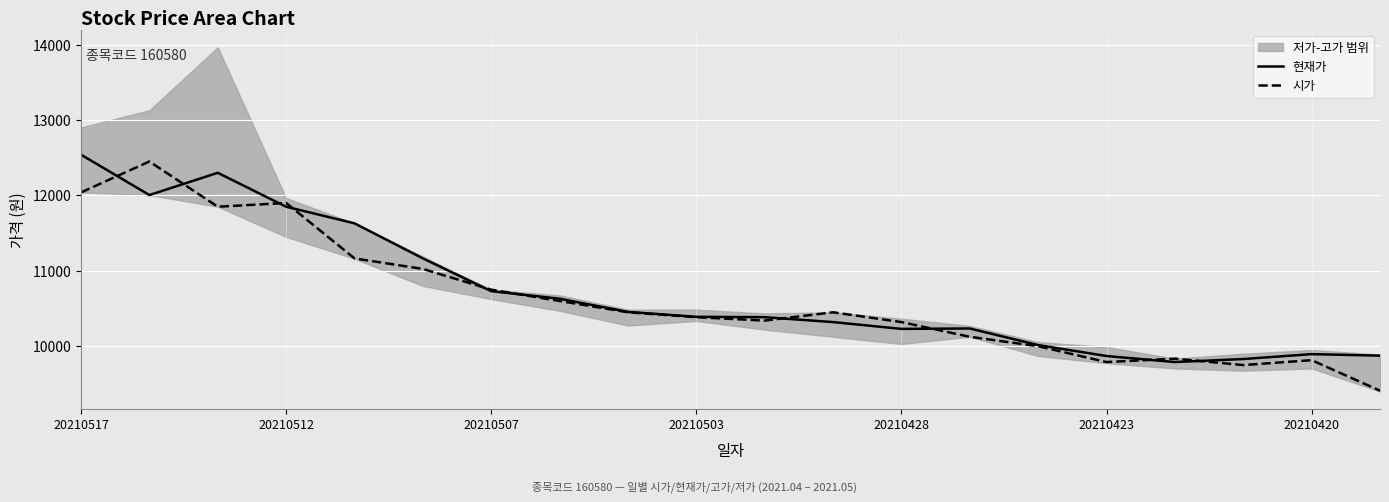

True or false: 현재가 has a value of 10730 at 20210507.

True